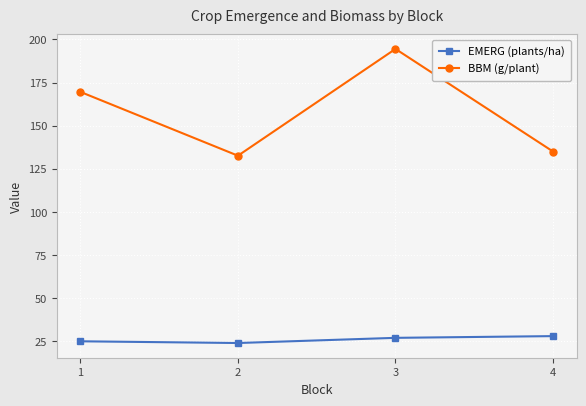

Where is the first local minimum for EMERG (plants/ha)?

2